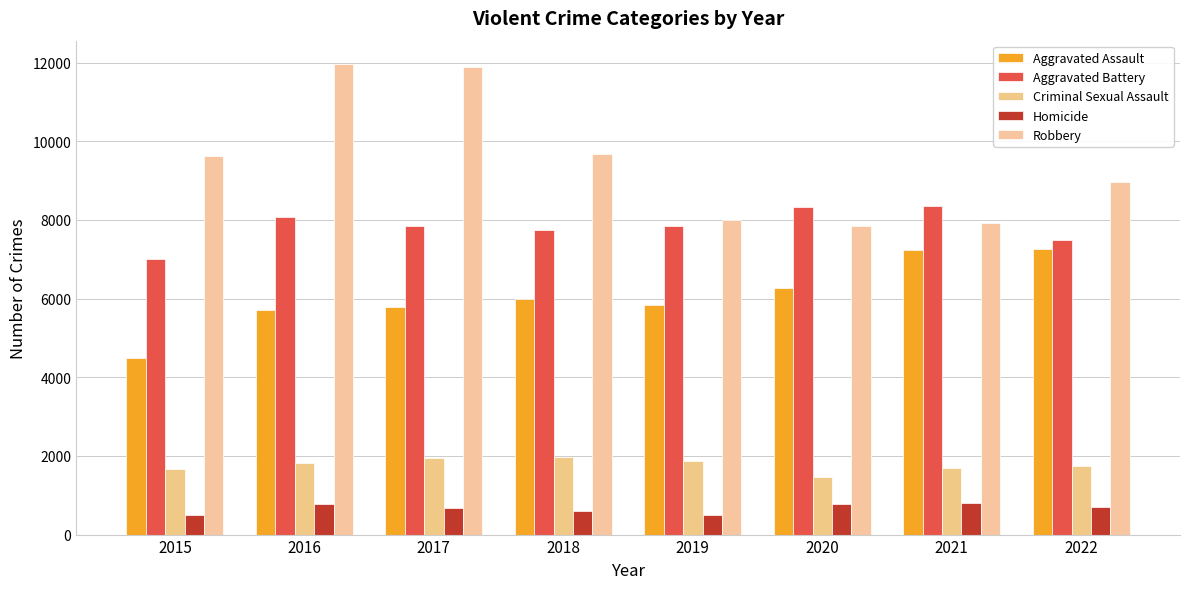

Rank the categories by Homicide value from lowest to highest.

2015, 2019, 2018, 2017, 2022, 2016, 2020, 2021